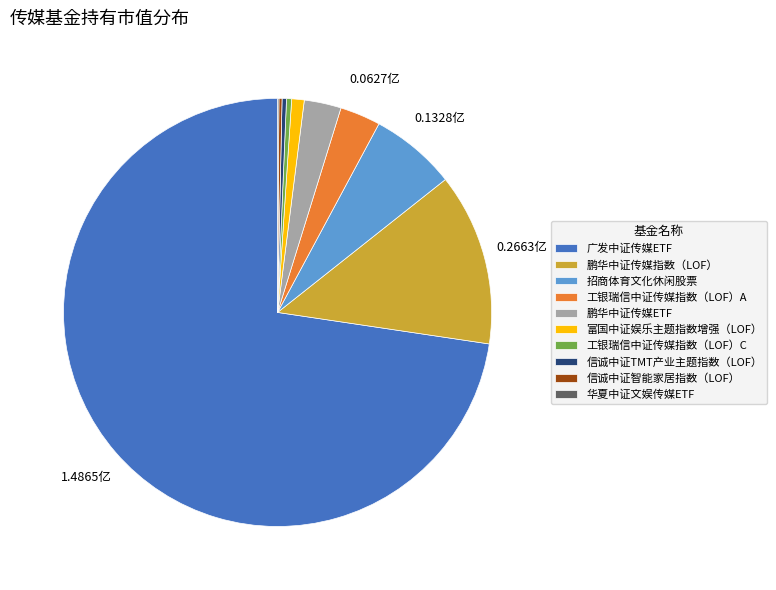

Which has a higher value, 工银瑞信中证传媒指数（LOF）C or 广发中证传媒ETF?

广发中证传媒ETF